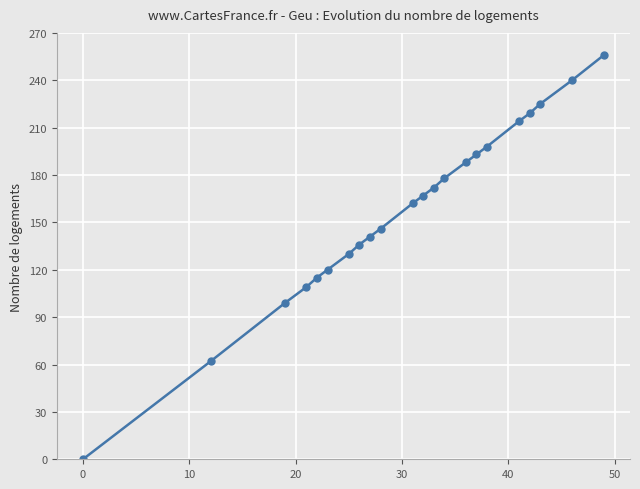

What is the value of the 7th point from the left?

130